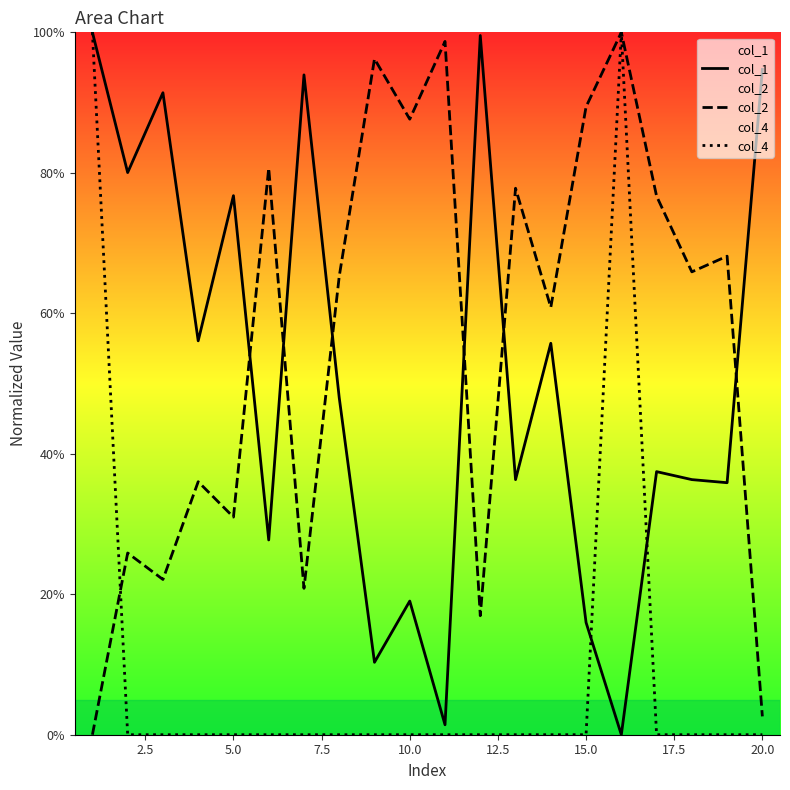

Which series has the largest total across all categories?

col_2